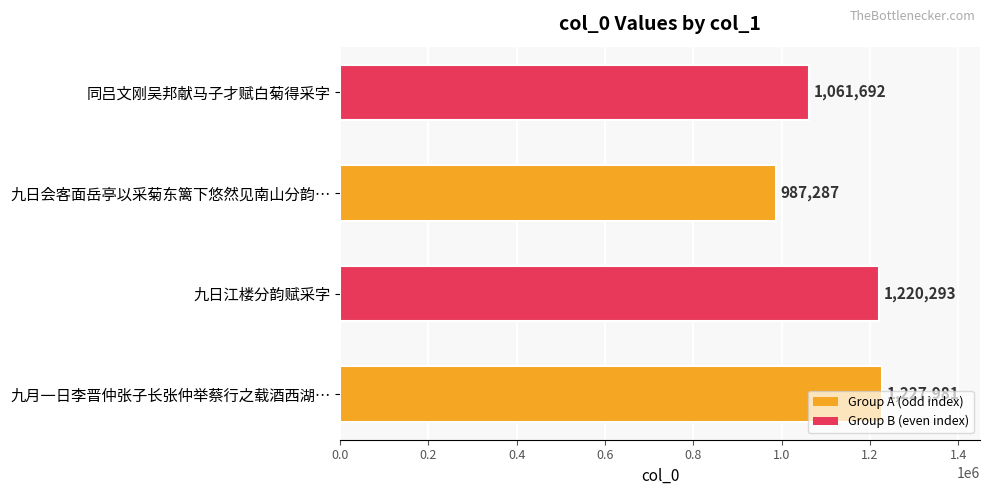

What value does the data have at 九日会客面岳亭以采菊东篱下悠然见南山分韵…, to the nearest 10?

987290